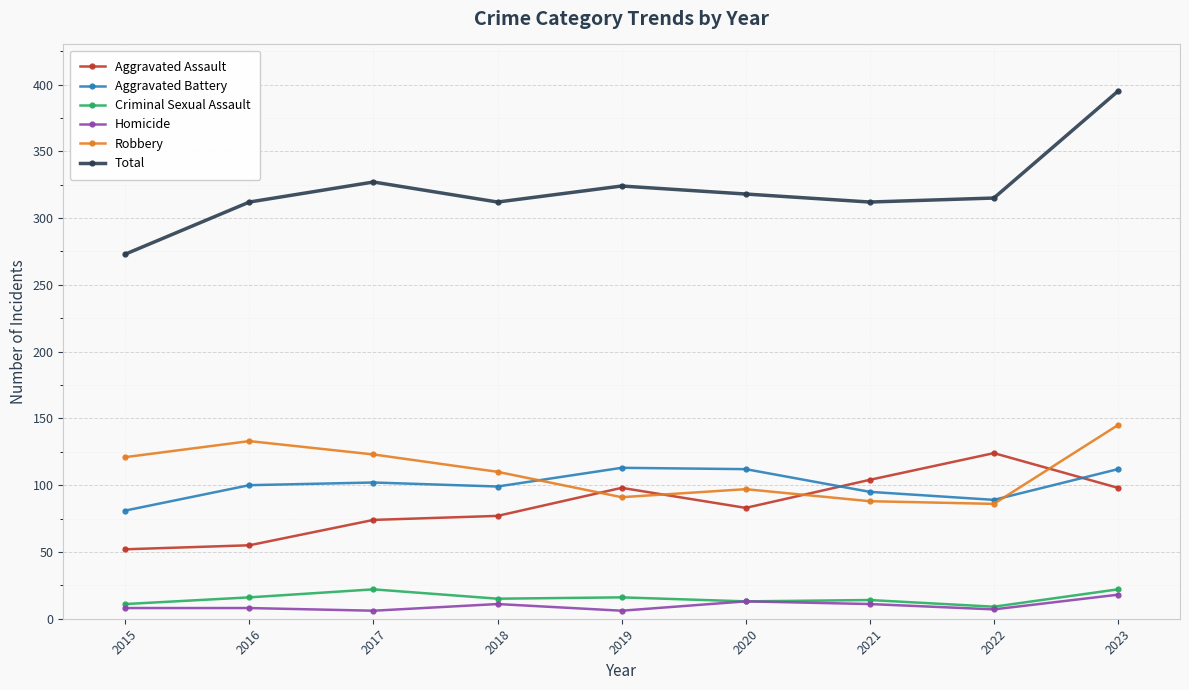

In Aggravated Assault, how many points are lower than both neighbors (excluding endpoints)?

1